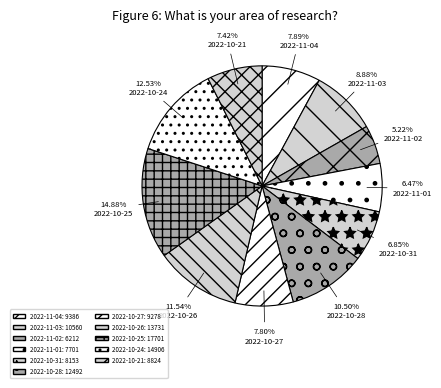

What is the total percentage of 2022-10-25 and 2022-11-02?

20.1%